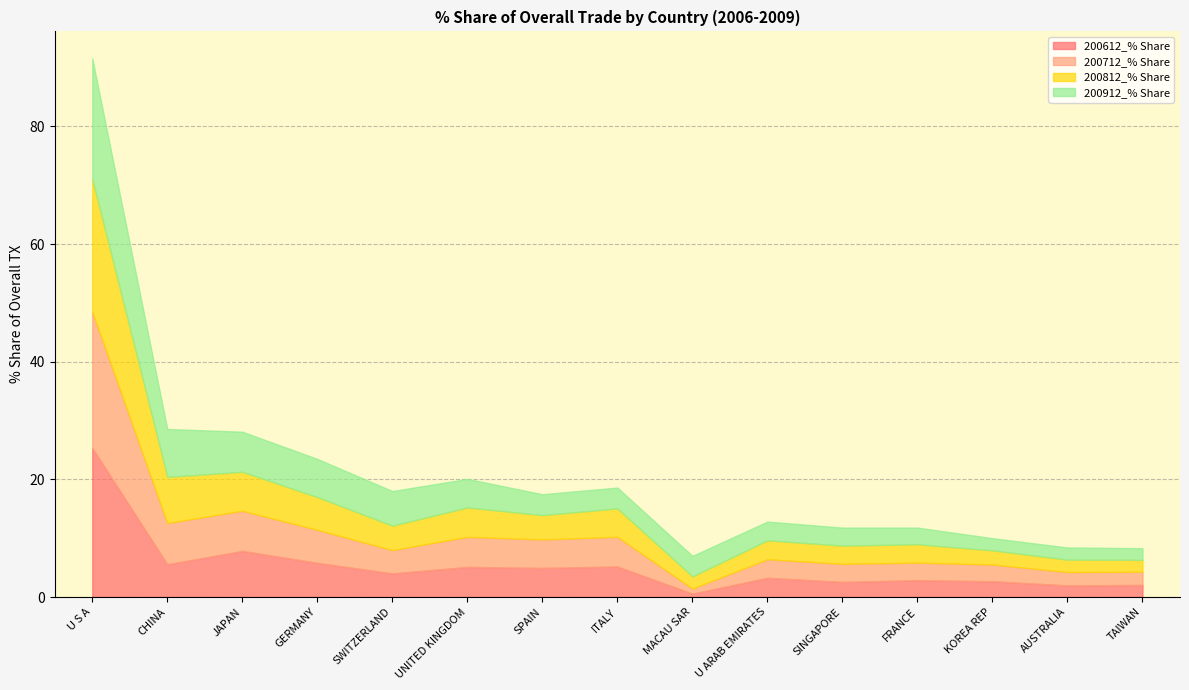

Is it true that 200612_% Share equals 4.6 at U ARAB EMIRATES?

False